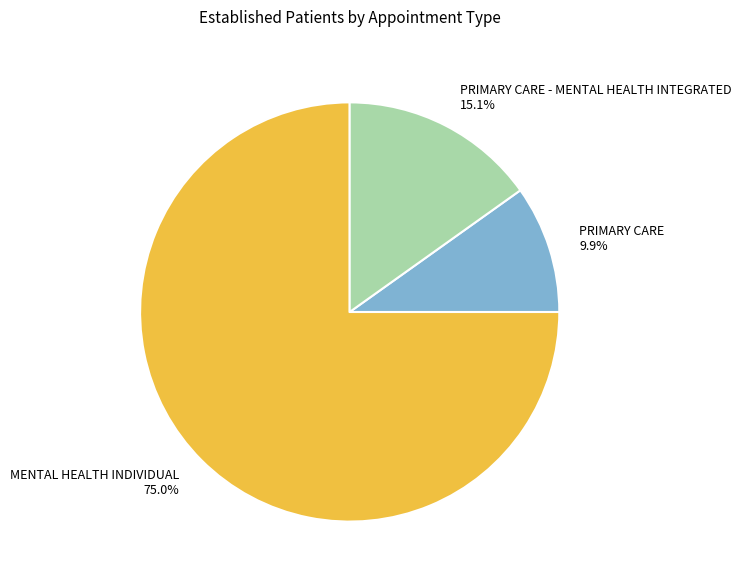

What portion of the pie excludes MENTAL HEALTH INDIVIDUAL?

25.0%